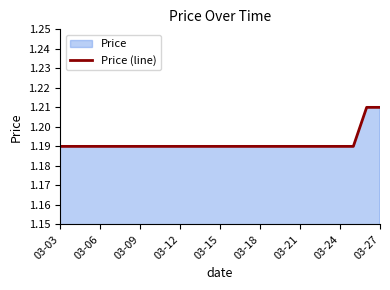

The value at 03-27 is 0.3. True or false?

False